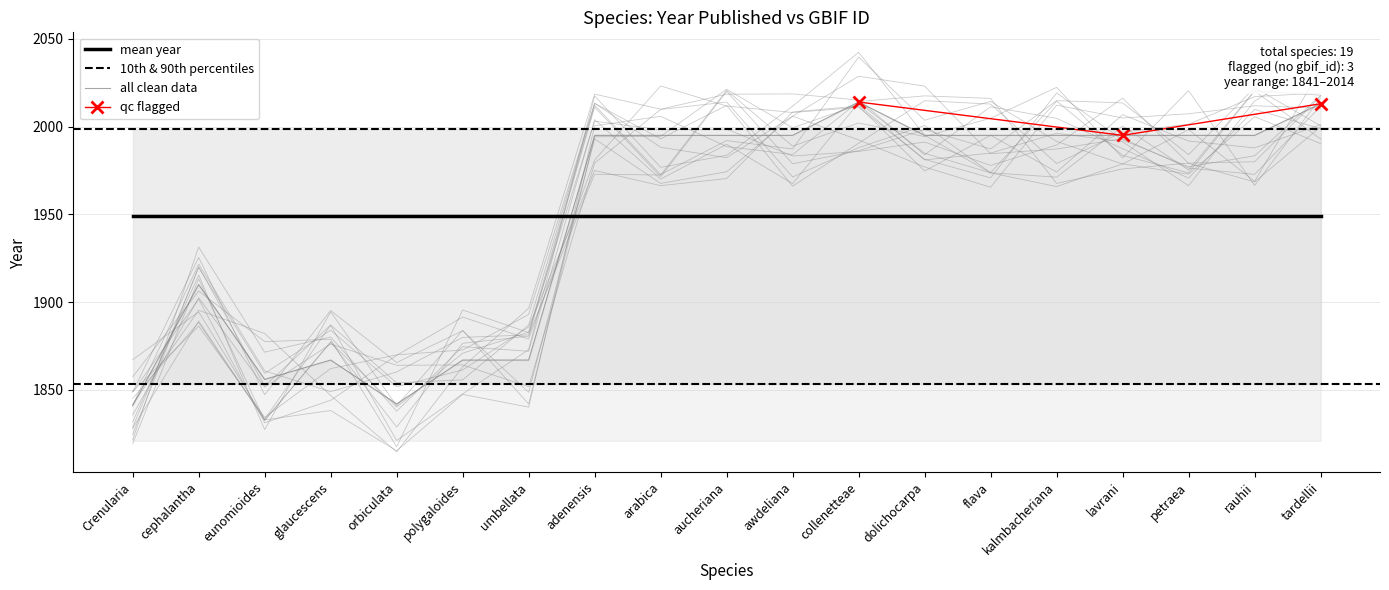

Which has a higher value, cephalantha or tardellii?

tardellii